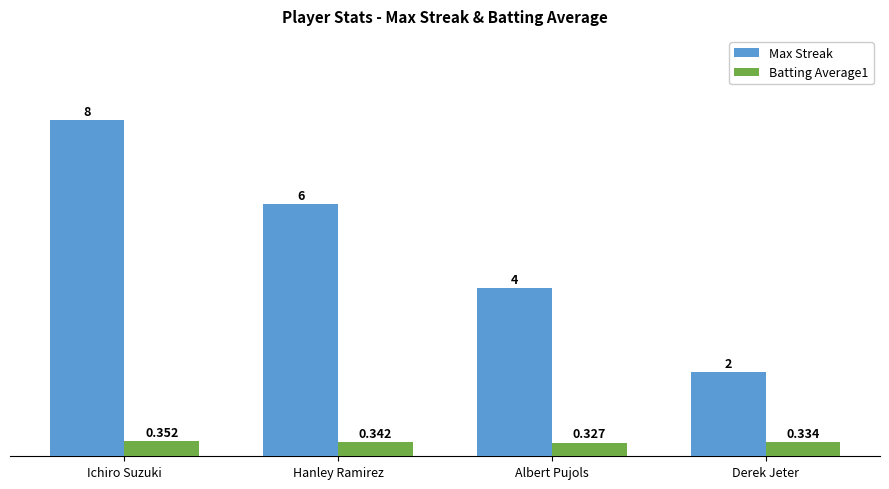

Count the number of data series in this chart.

2